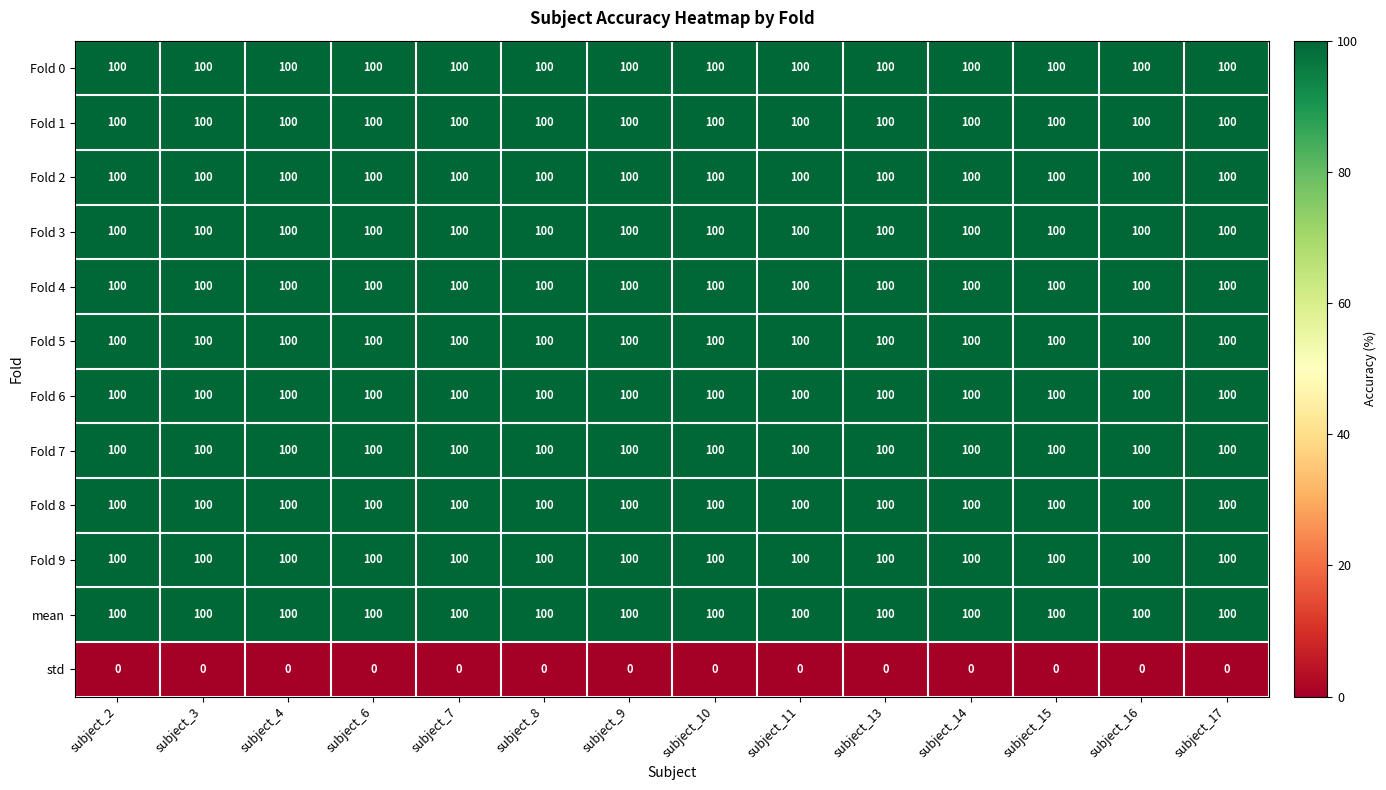

At how many categories does at least one series exceed 78?

14